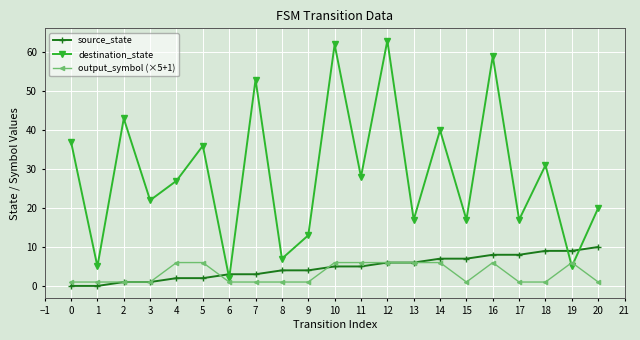

Reading right to left, list all the values displayed in this chart.

source_state: 10	9	9	8	8	7	7	6	6	5	5	4	4	3	3	2	2	1	1	0	0
destination_state: 20	5	31	17	59	17	40	17	63	28	62	13	7	53	2	36	27	22	43	5	37
output_symbol (×5+1): 1	6	1	1	6	1	6	6	6	6	6	1	1	1	1	6	6	1	1	1	1